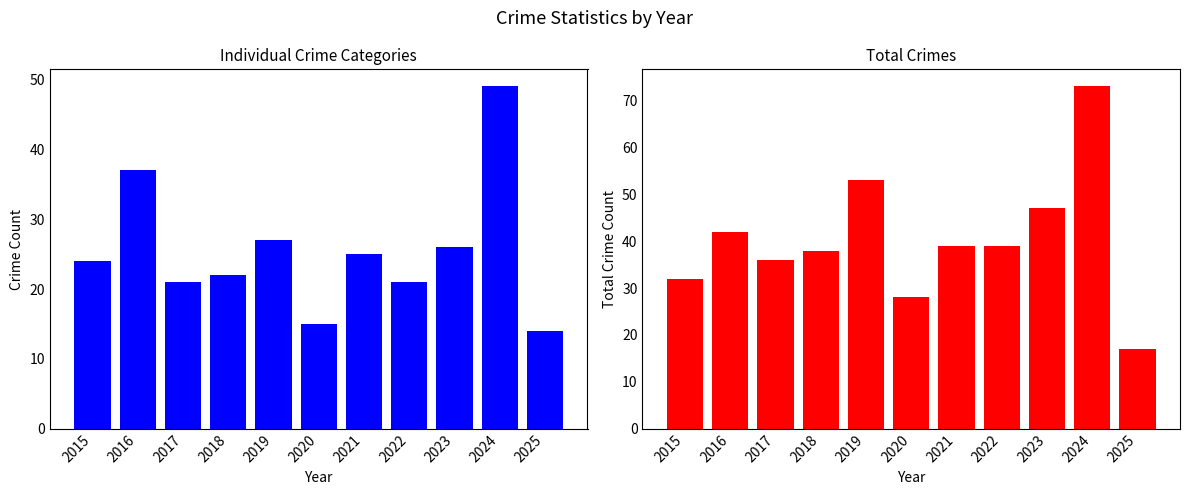

Where is Robbery nearest to the value 31?

2019